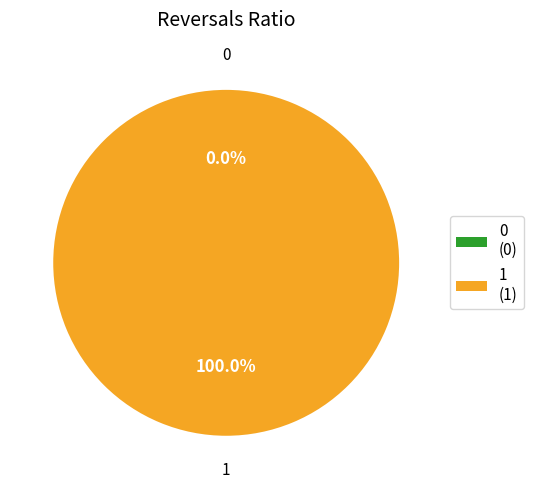

What is the largest slice in the pie chart?

1